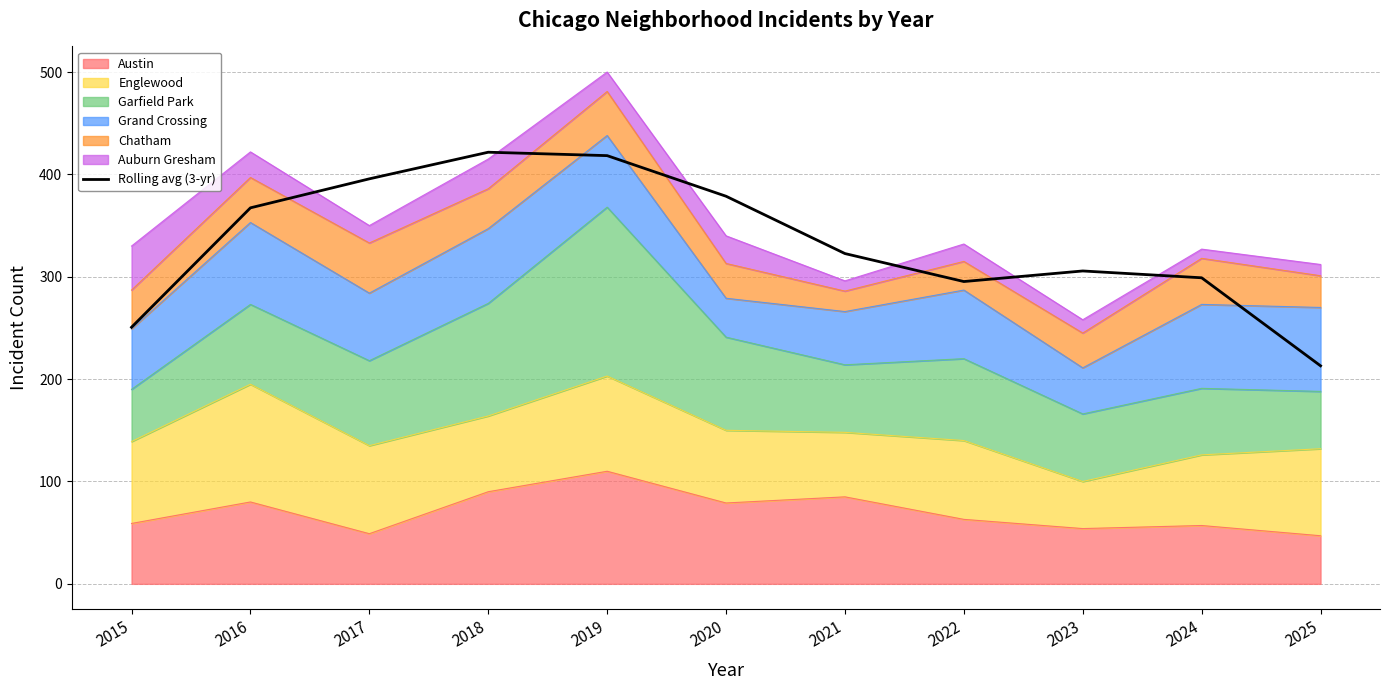

The chart shows a value of 295.1 at 2018. True or false?

False